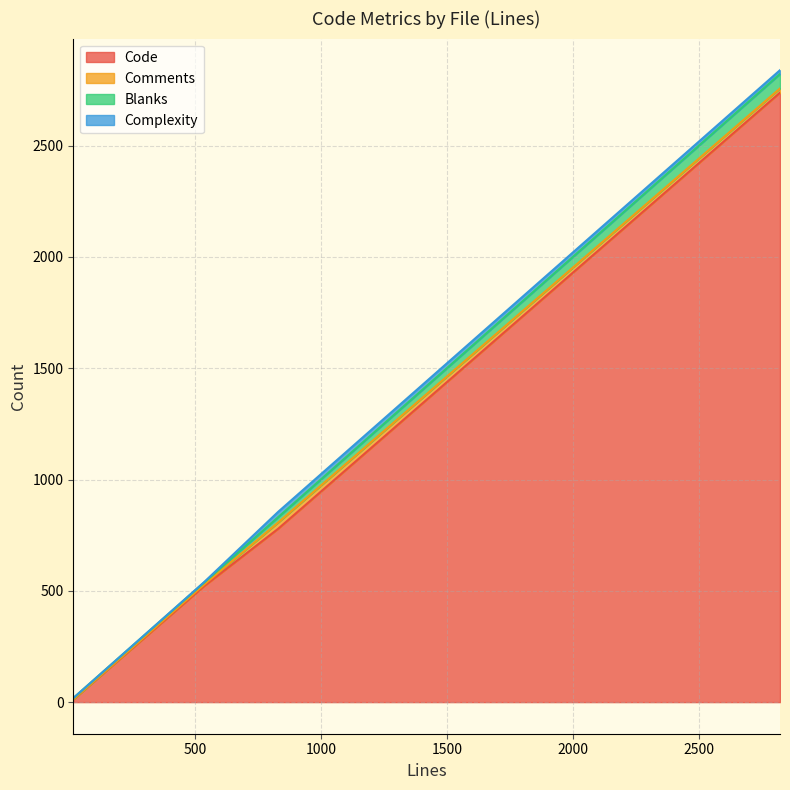

At which category does the chart reach its peak across all series?

test_requests.py (2822)